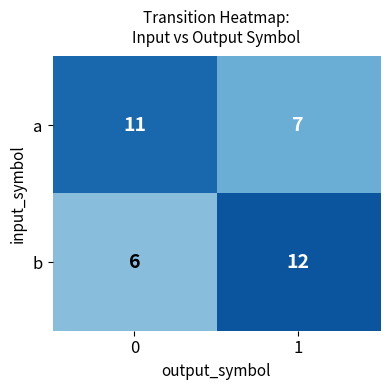

Reading left to right, transcribe all the data shown in this chart.

a: 11	7
b: 6	12